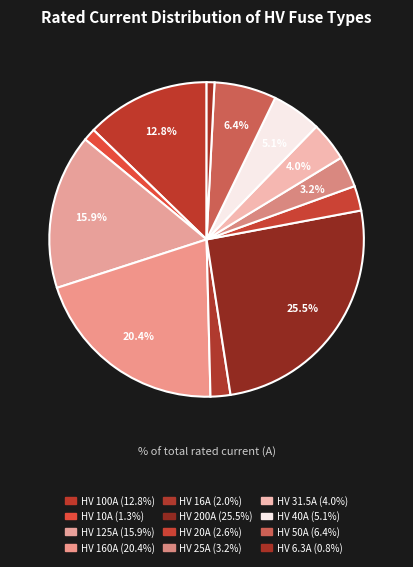

Count the number of slices in the pie.

12